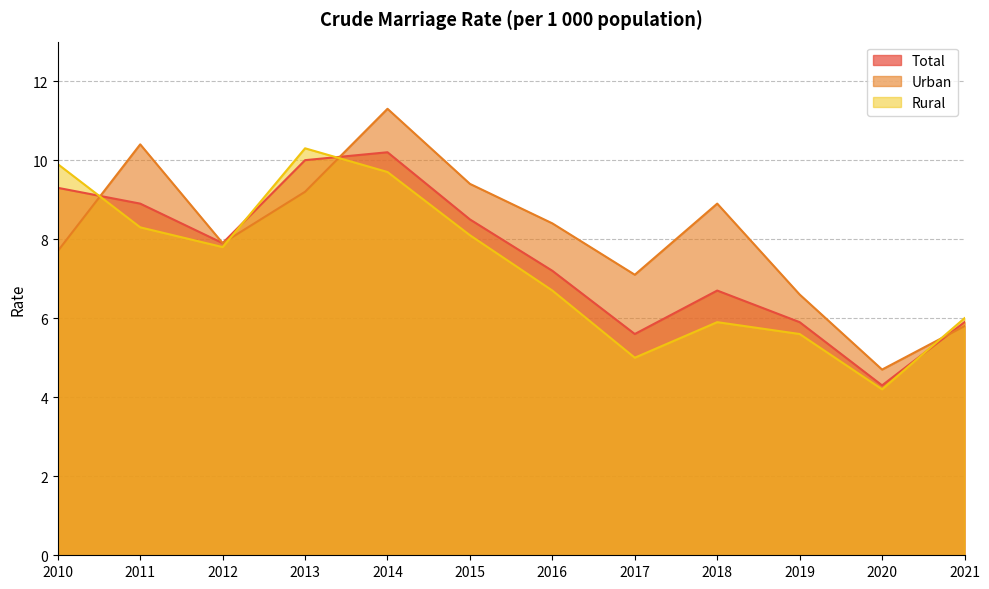

What is the value of the Urban point at the 7th from the left?

8.4